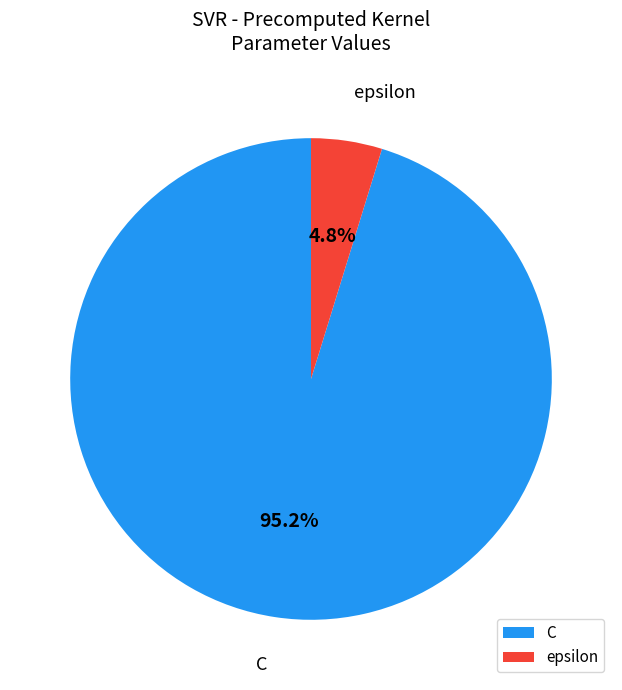

To the nearest percent, what portion does epsilon represent?

5%